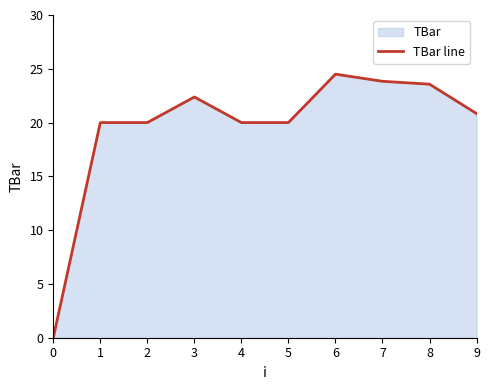

List the labels in order of value, largest first.

6, 7, 8, 3, 9, 1, 2, 4, 5, 0